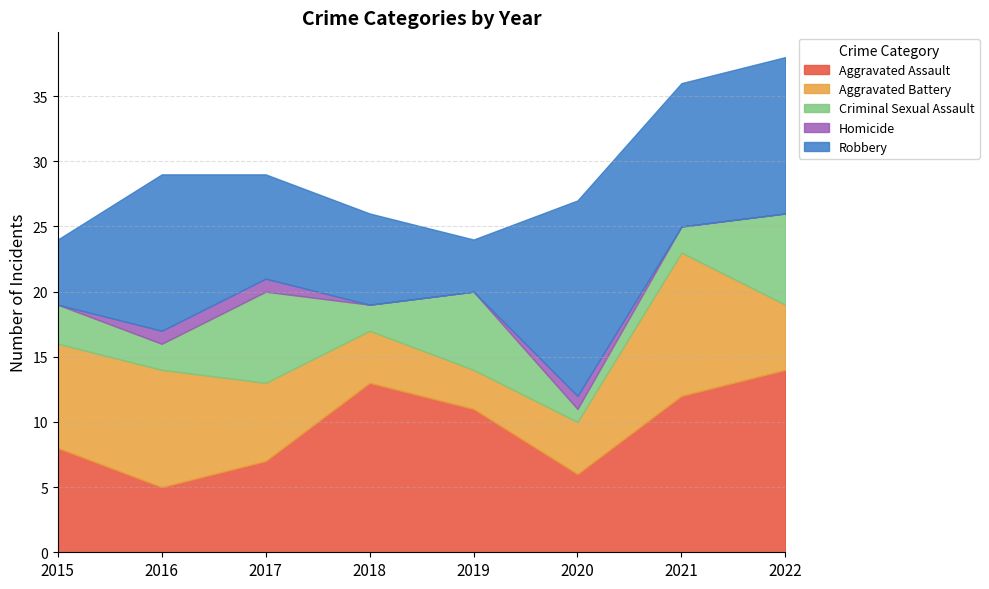

What is the sum of the Robbery values at 2018 and 2021?

18